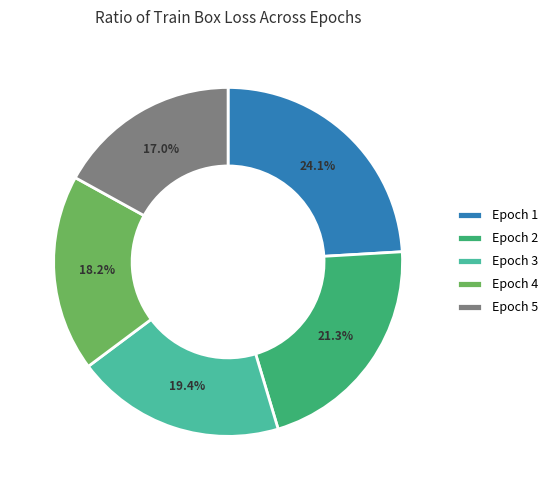

How many slices are in this pie chart?

5